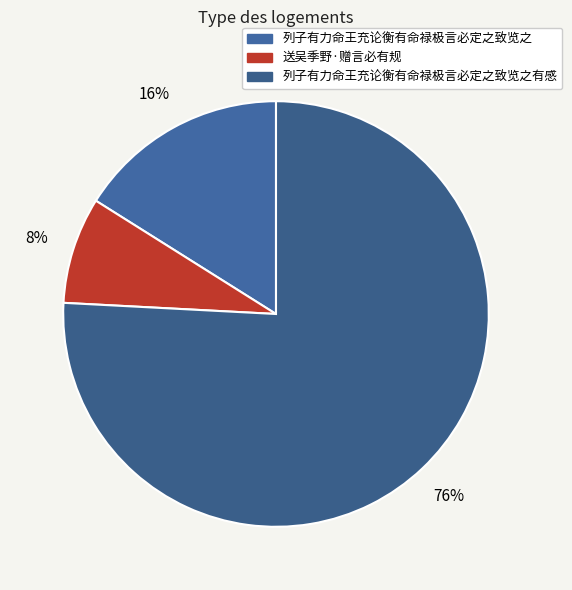

Is there any slice that represents more than half of the pie?

Yes